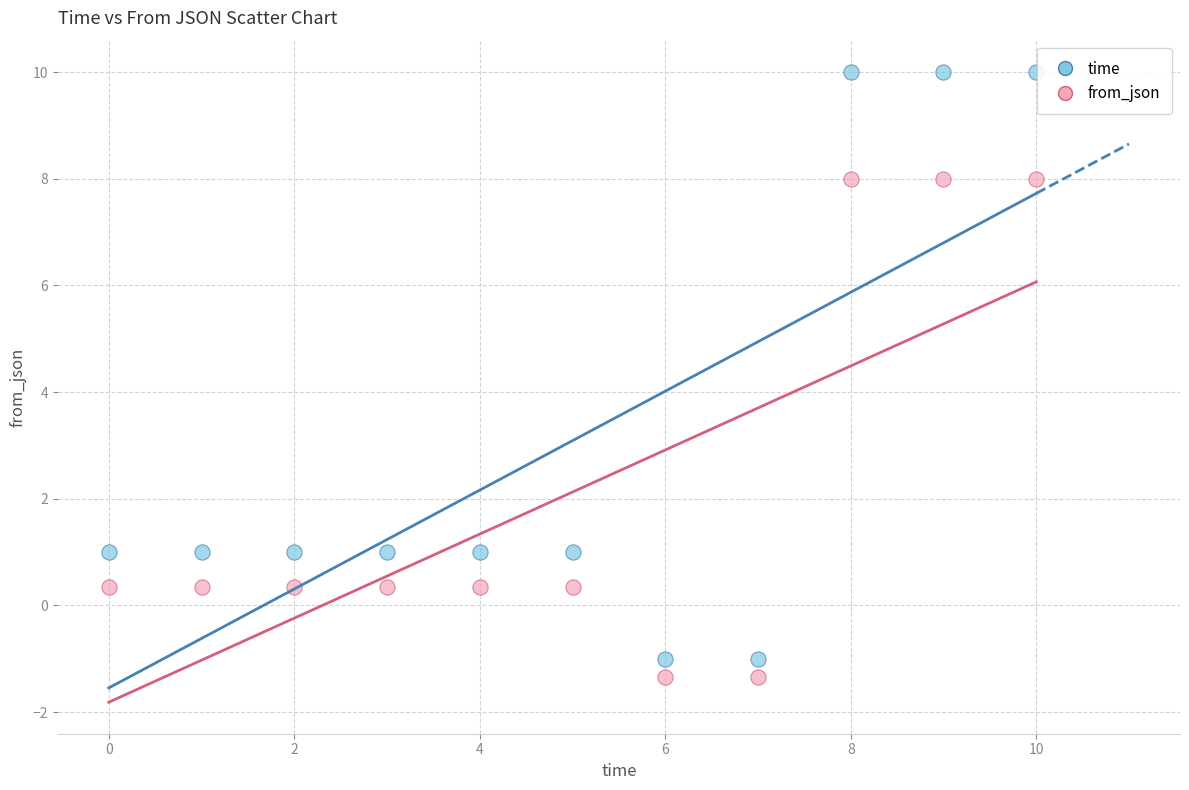

Which series contains the highest Y value?

time